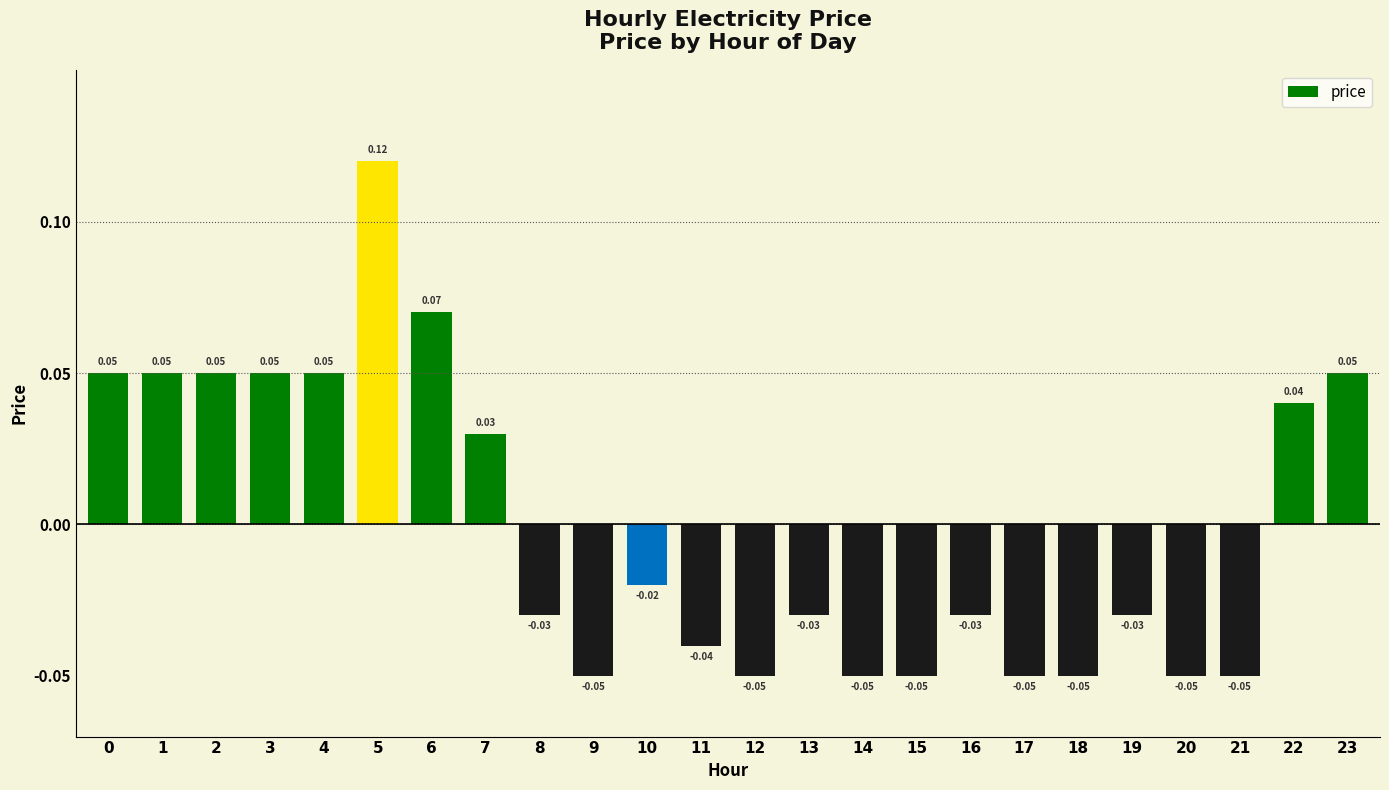

How many data points are less than 0?

14